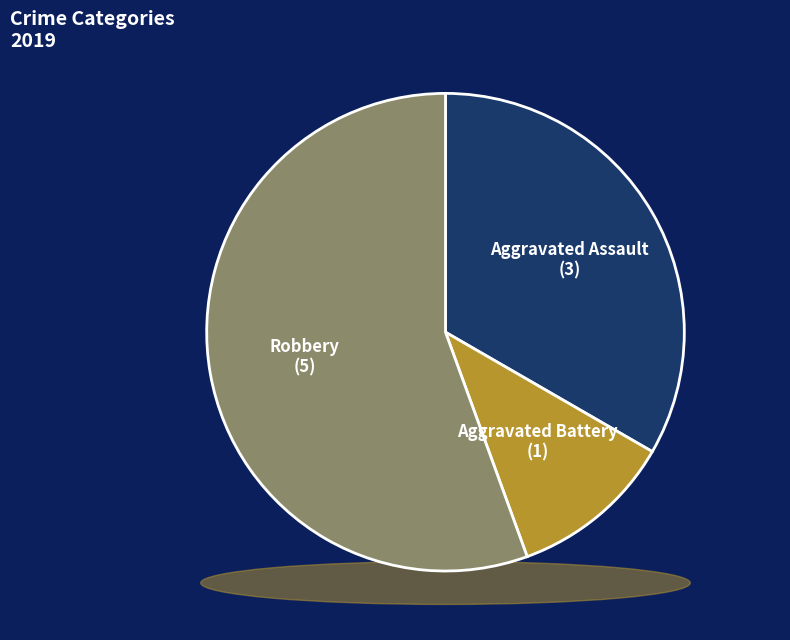

Is the sum of Aggravated Assault and Aggravated Battery greater than half?

No